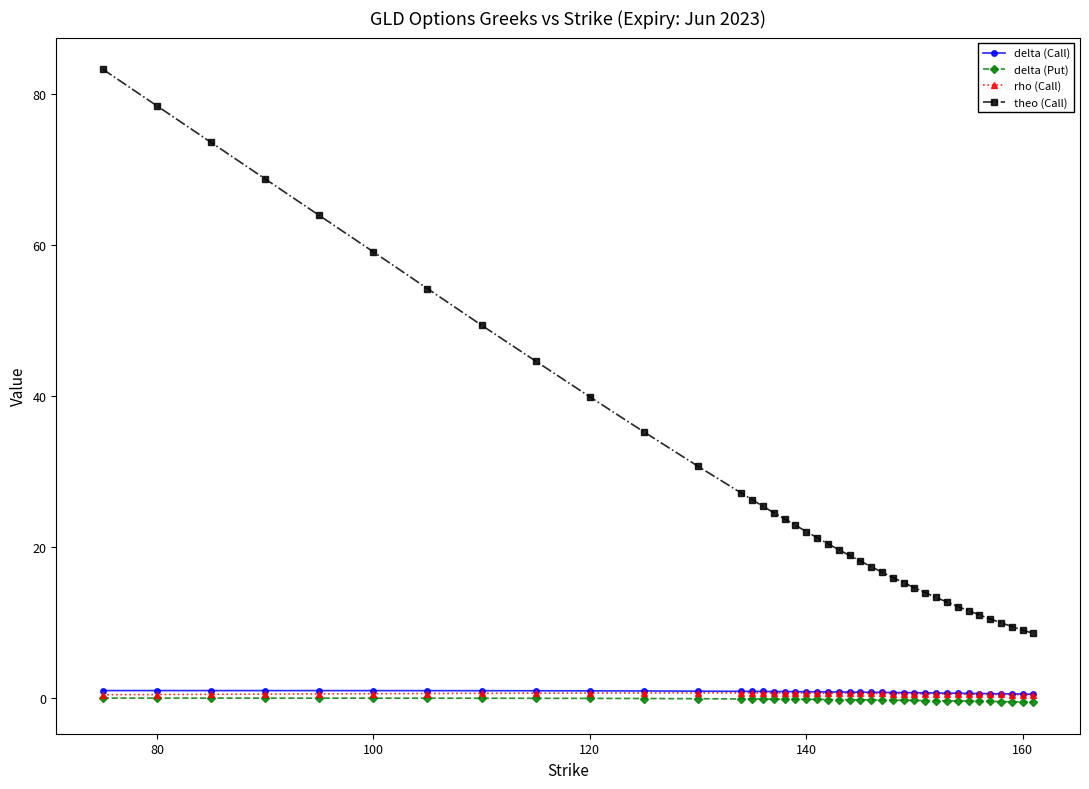

At how many categories does at least one series exceed 8?

40